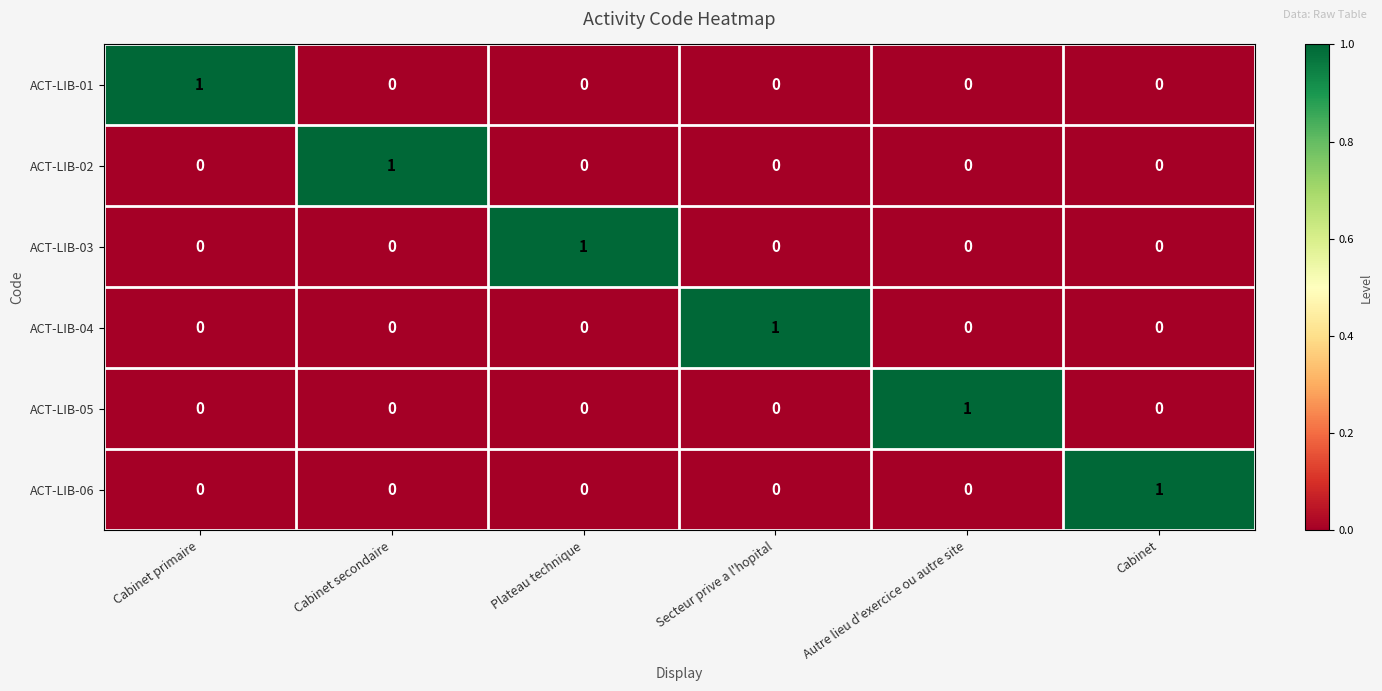

Count the ACT-LIB-01 values in the range 0 to 1.

6